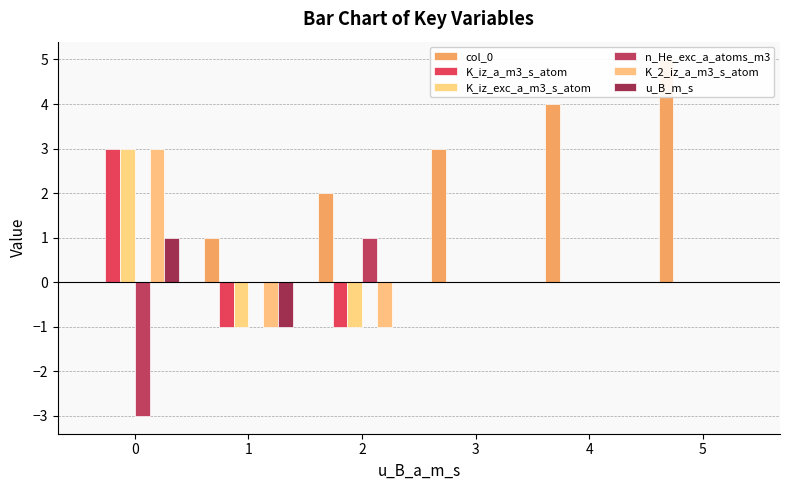

What is the difference between the highest and lowest values at 5?

5